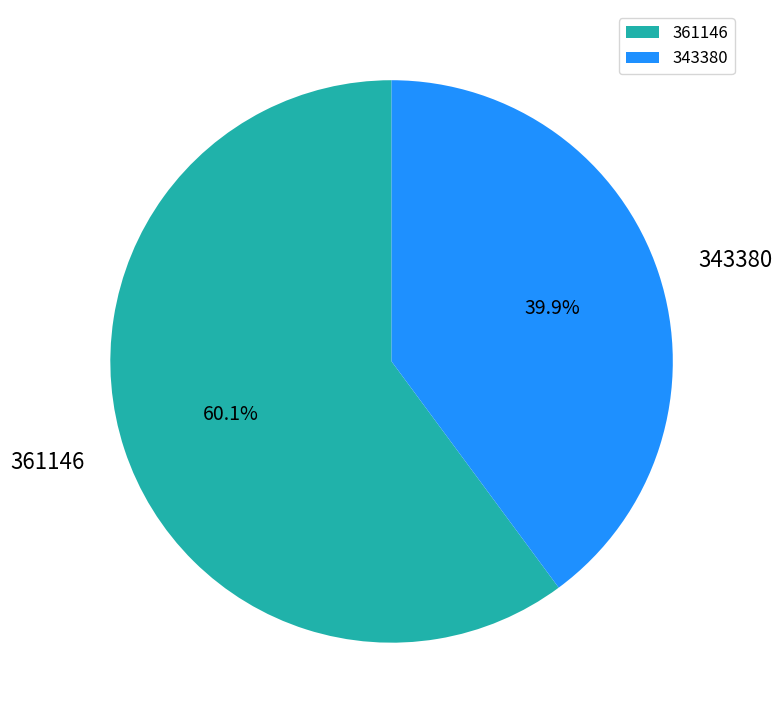

To the nearest percent, what is the combined percentage of 343380 and 361146?

100%